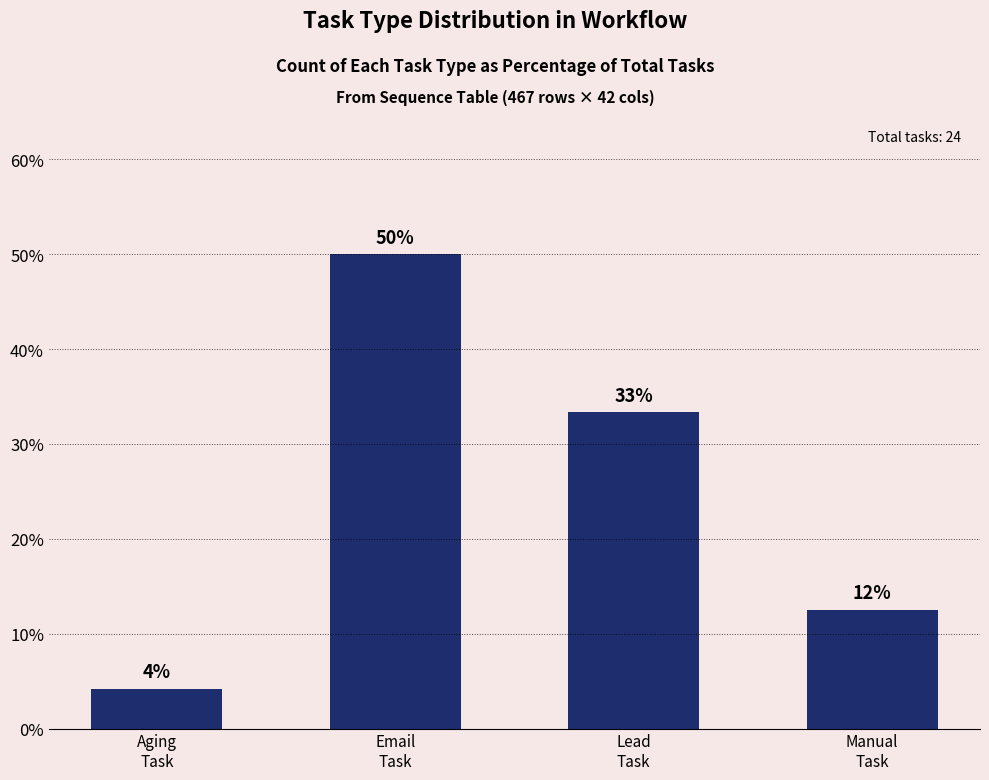

What is the label of the 4th bar from the right?

Aging
Task